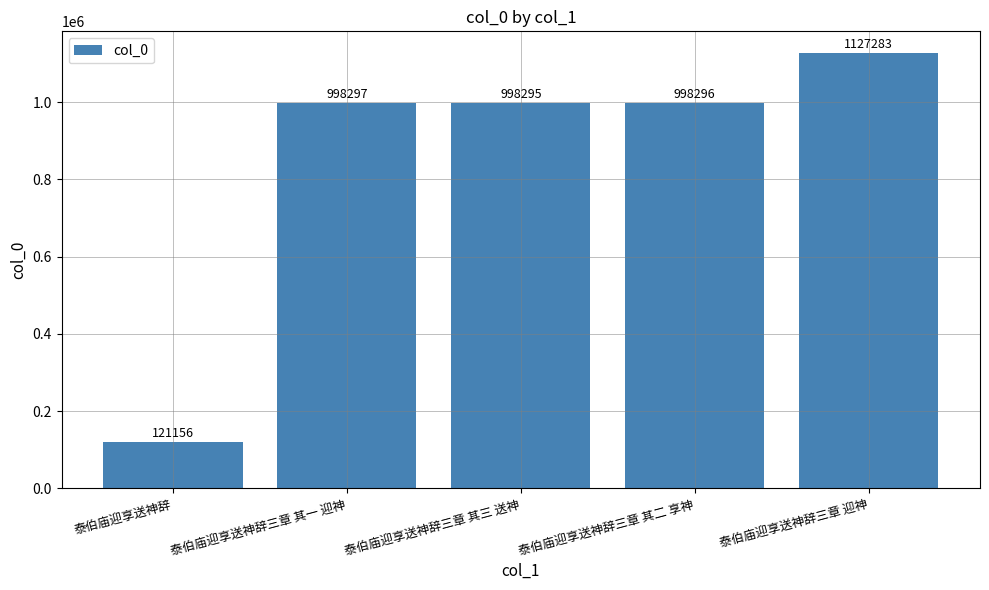

At which label is the value closest to 624219?

泰伯庙迎享送神辞三章 其三 送神